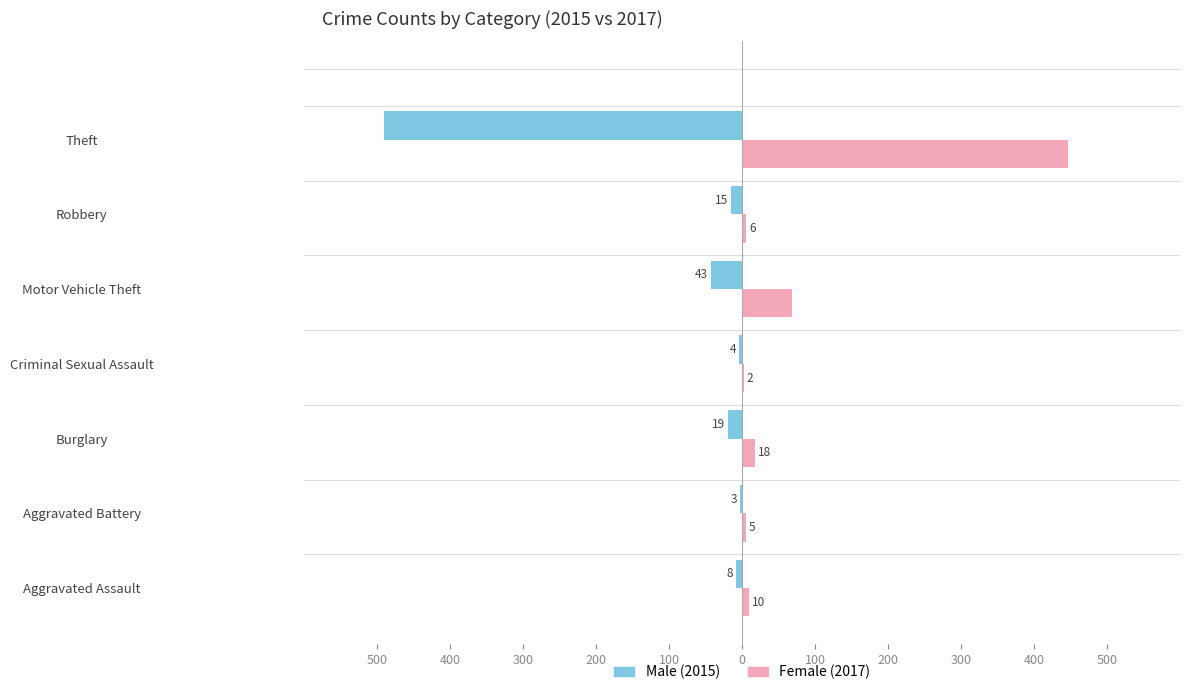

What is the value of the Male bar at the 2nd from the left?

-3